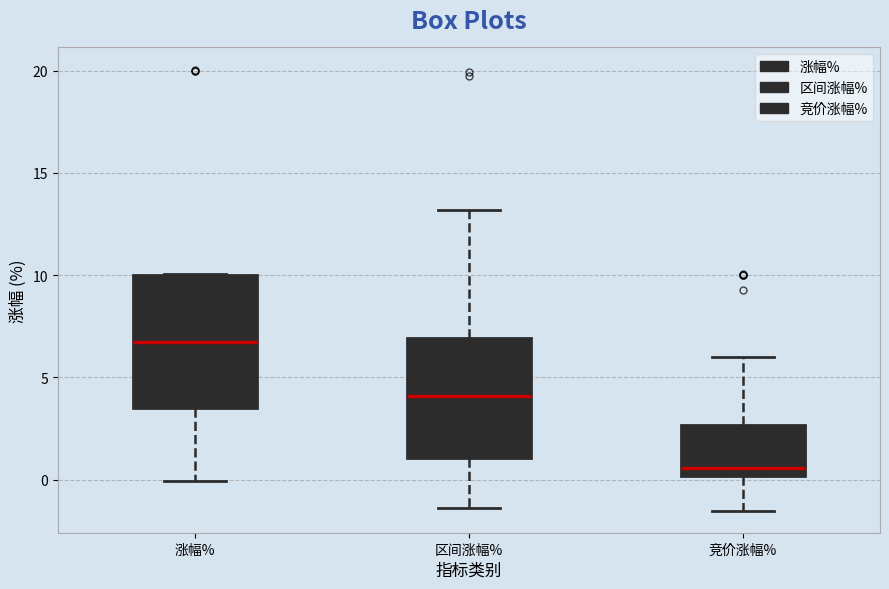

Reading left to right, transcribe this box plot: for each box, give where its median line is, the range the box spans, and where its two whiskers end, as read against the y-axis. The values are not printed on the chart, so give them approximately, as read against the axis.

涨幅%: median 6.5, box 3.5 to 10.0, whiskers 0.0 to 10.0
区间涨幅%: median 4.0, box 1.0 to 7.0, whiskers -1.5 to 13.0
竞价涨幅%: median 0.5, box 0.0 to 2.5, whiskers -1.5 to 6.0